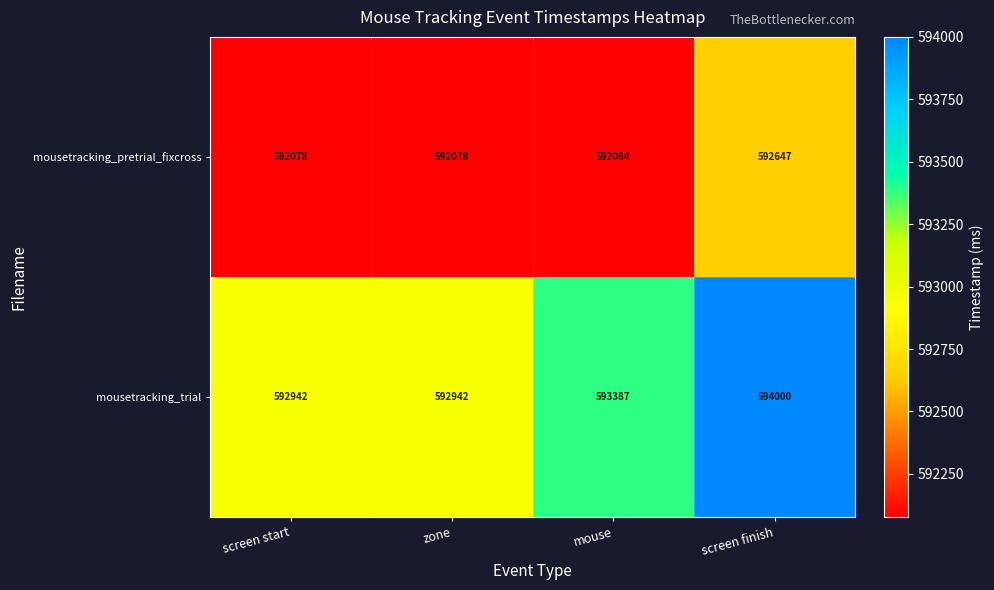

What is the sum of all mousetracking_trial values?

2373271